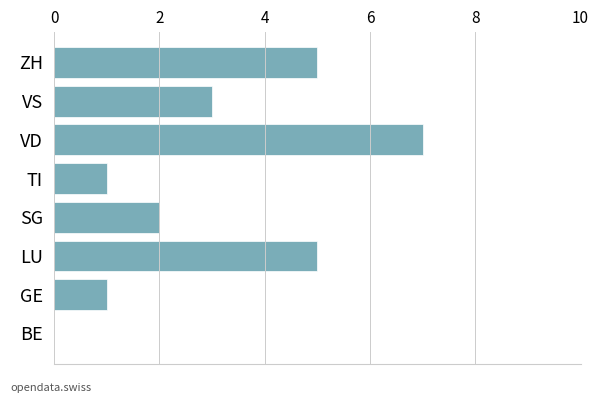

Reading bottom to top, transcribe all the data shown in this chart.

BE=0	GE=1	LU=5	SG=2	TI=1	VD=7	VS=3	ZH=5